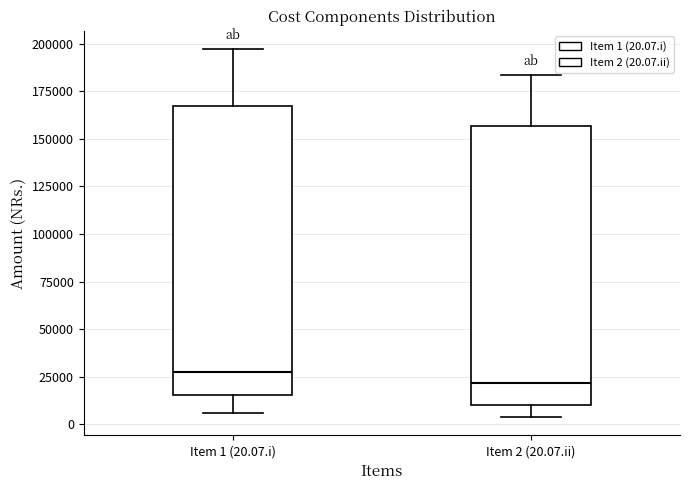

Which box is the tallest, from its lower edge to its upper edge?

Item 1 (20.07.i)